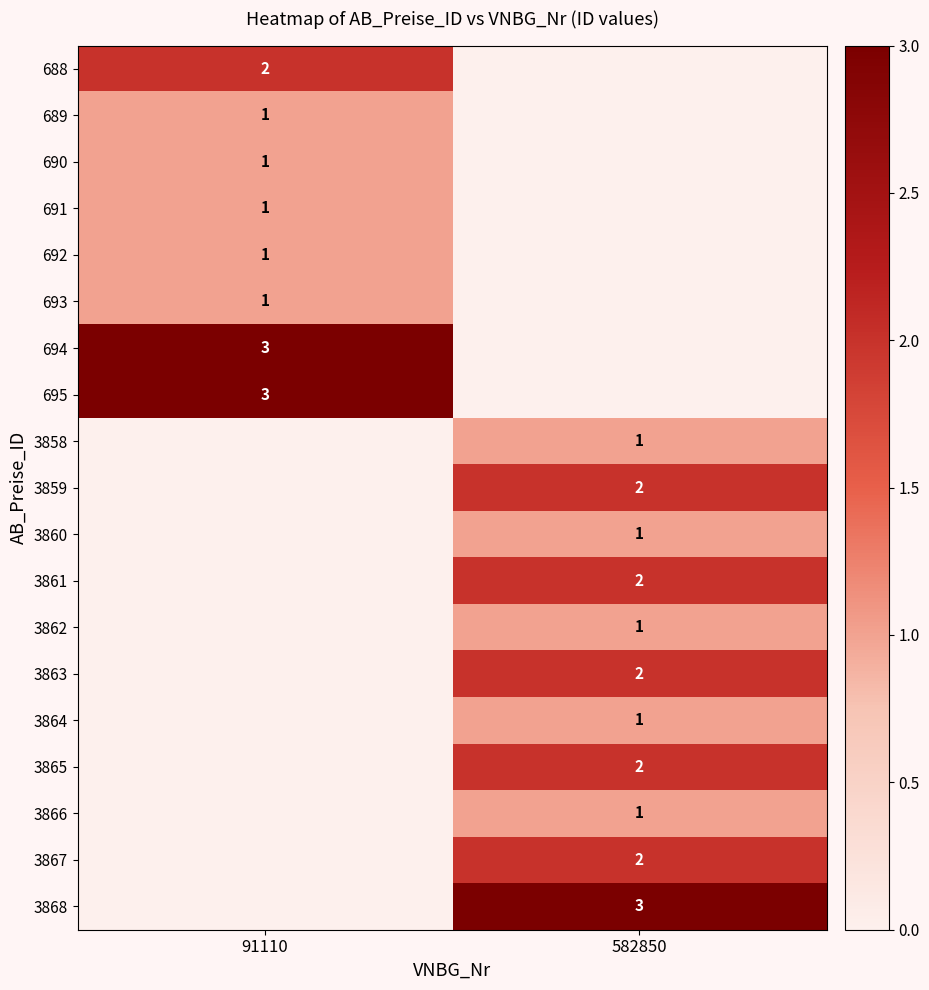

The value of 688 at 91110 is 2. True or false?

True